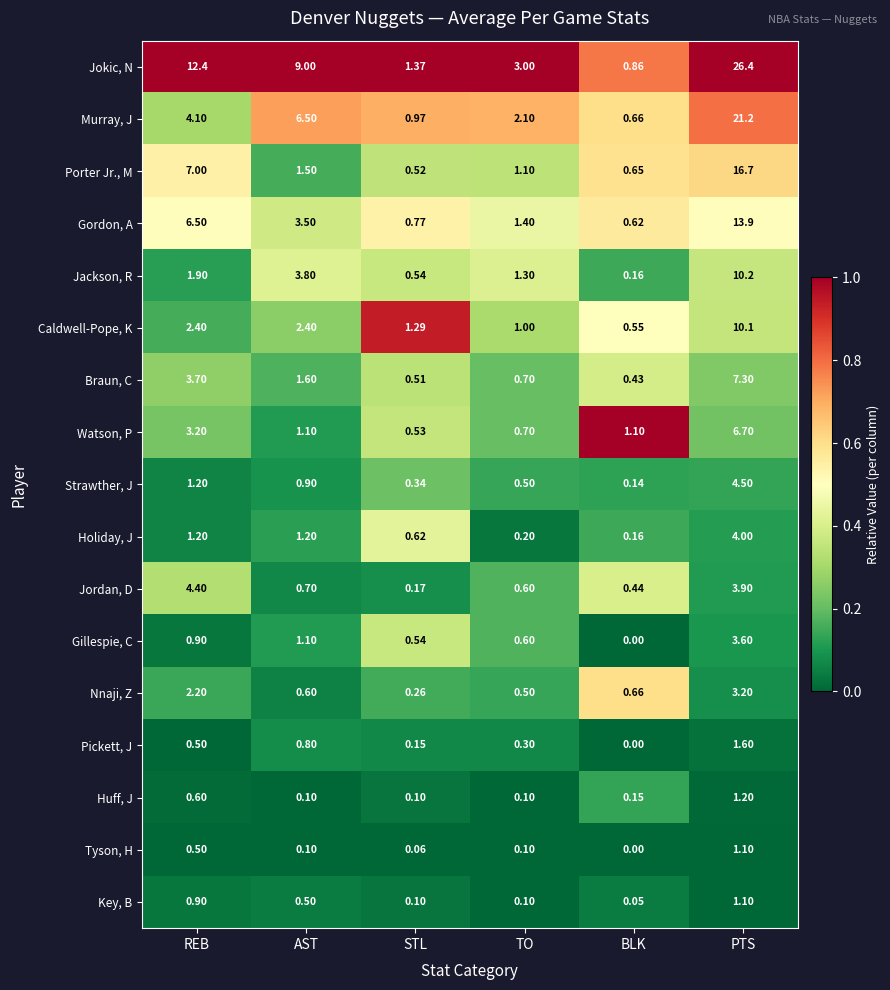

What is the maximum value shown in the chart?

26.4